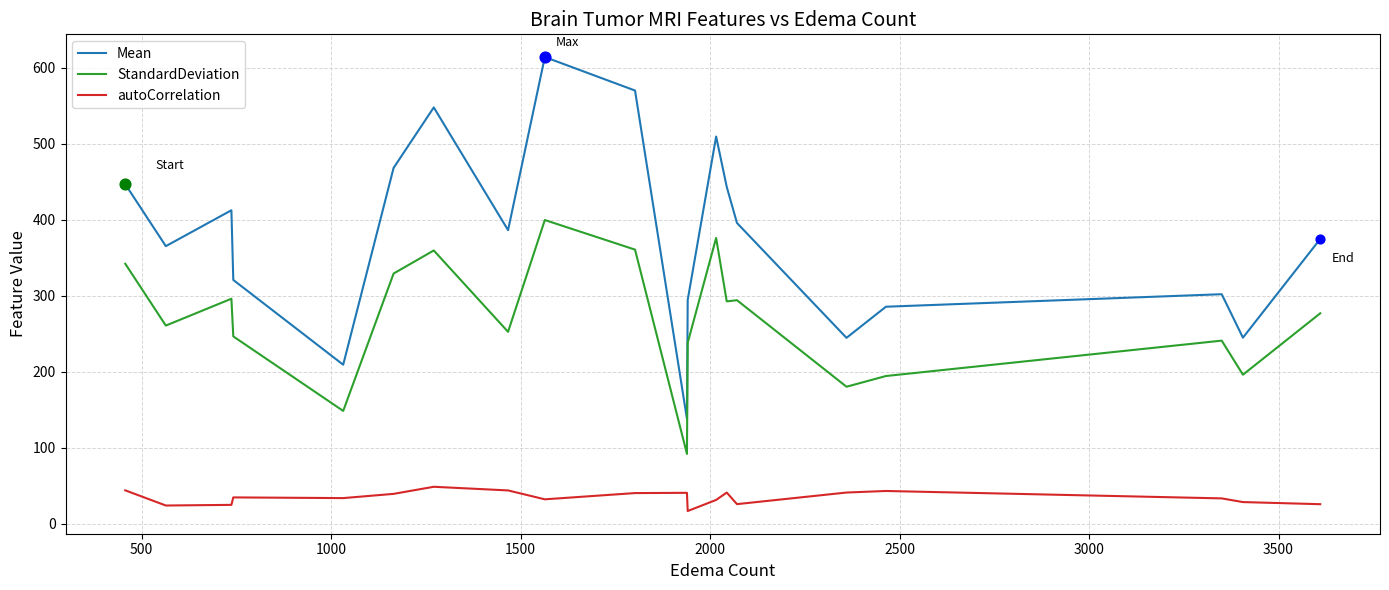

Which series has the largest total across all categories?

Mean